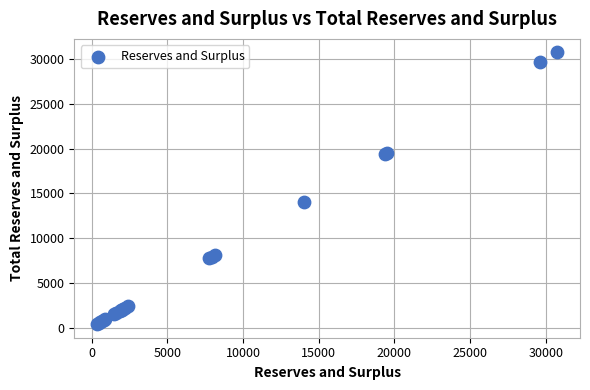

What Y value in the scatter plot is closest to 15559?

14059.6